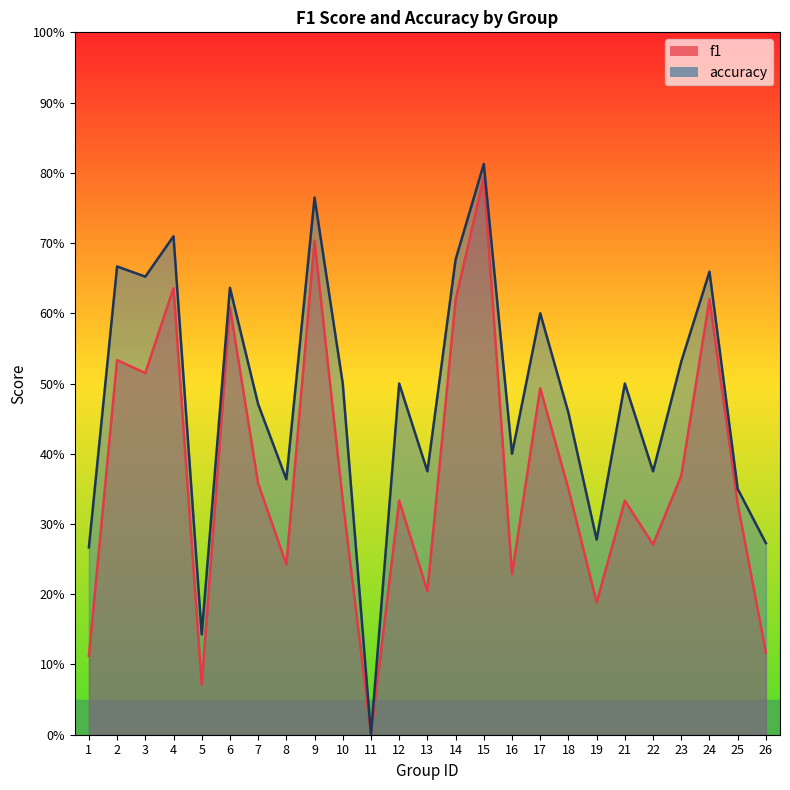

What is the maximum value for accuracy?

0.8